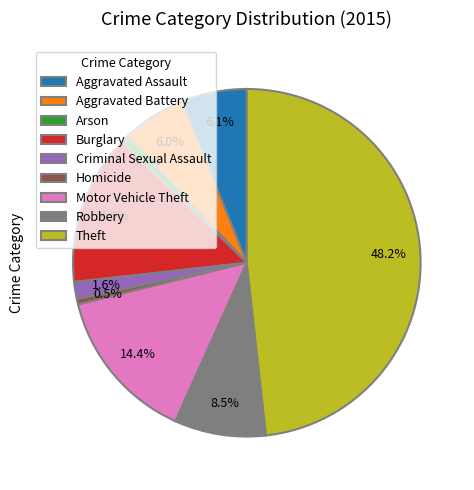

Which slice is the largest?

Theft